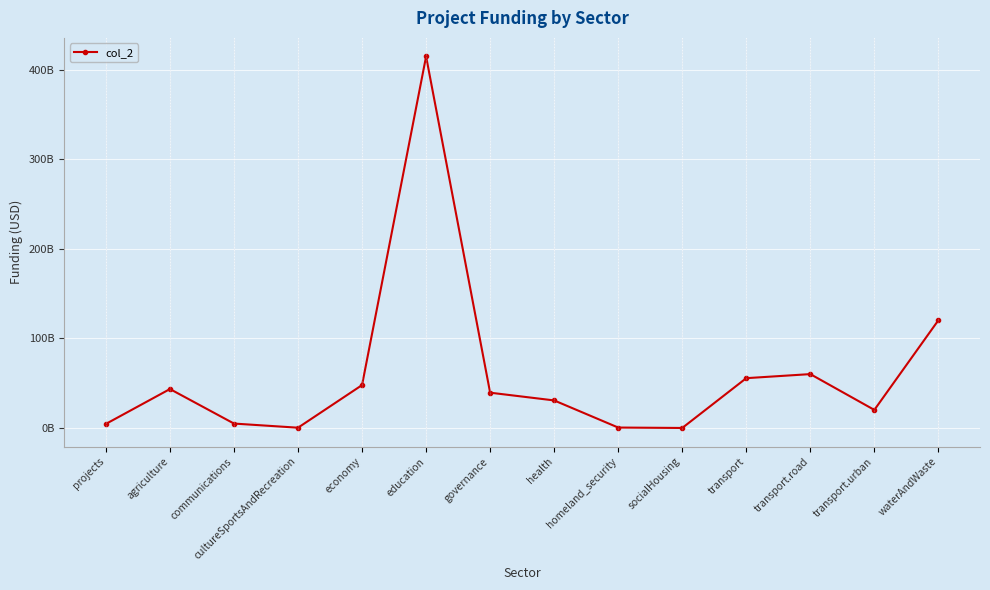

Does the chart have visible grid lines?

Yes